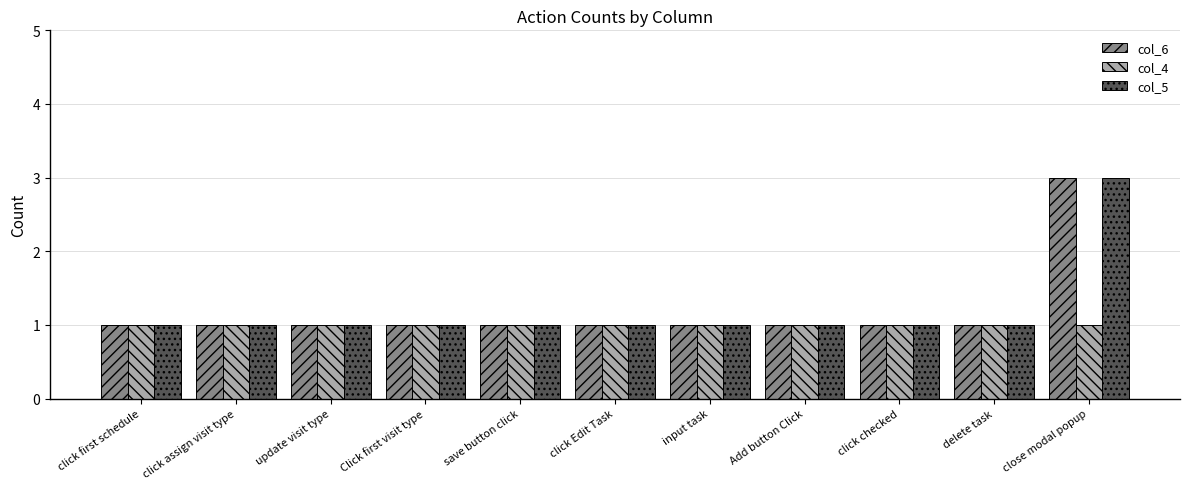

How many bars are there in total?

33